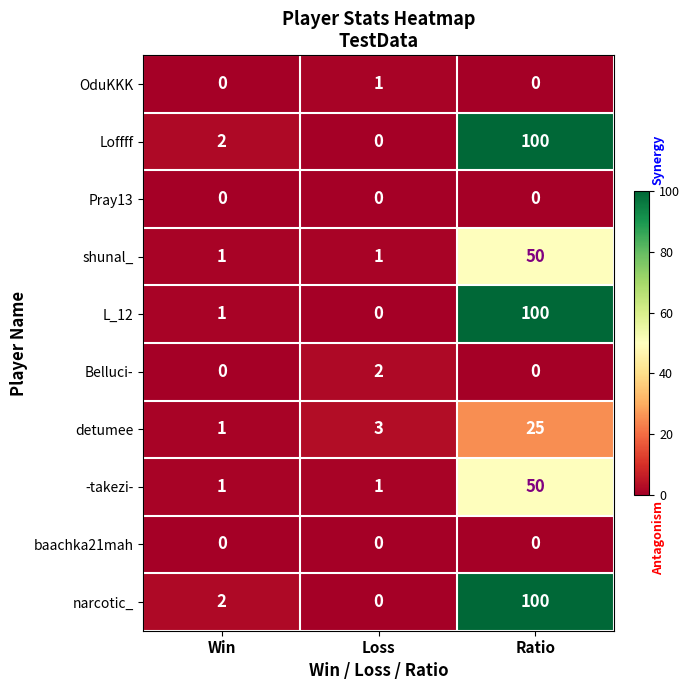

At which label does OduKKK reach its peak?

Loss